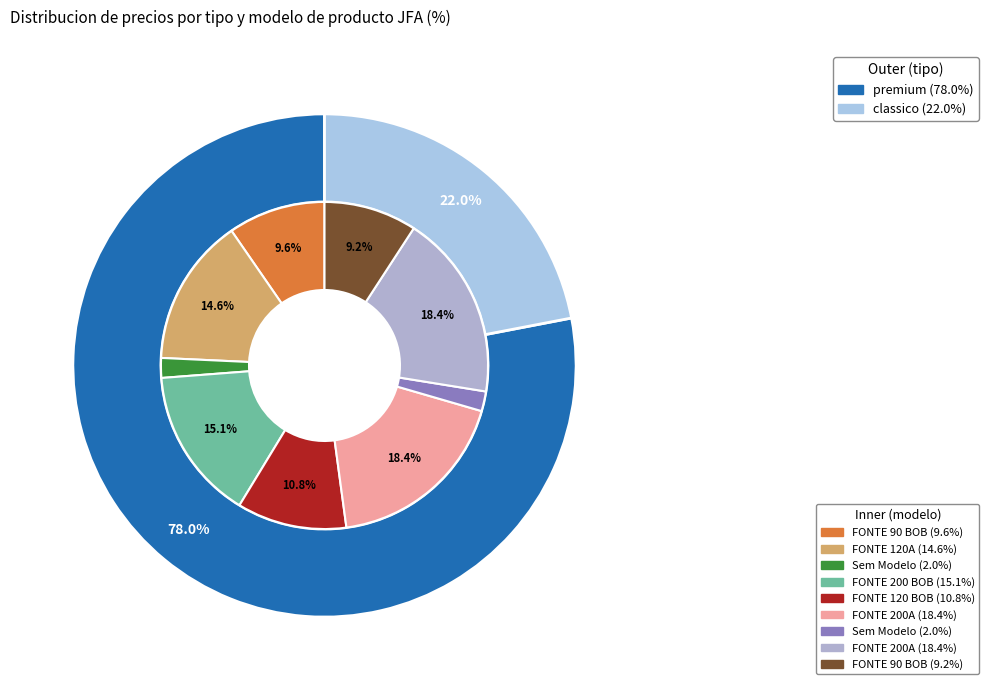

Count the number of slices in the pie.

9